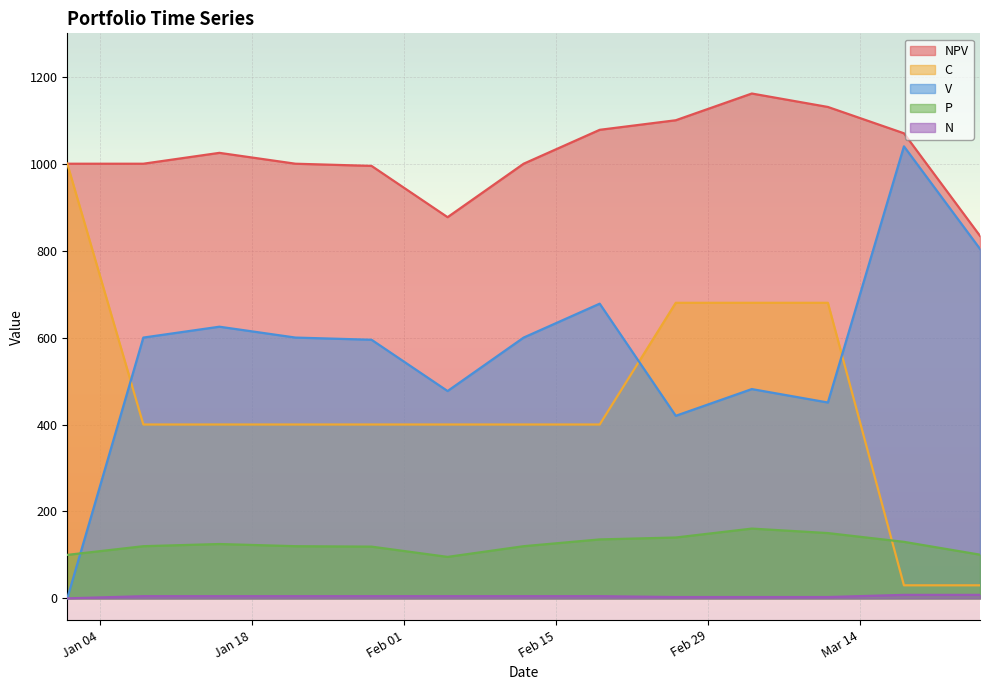

Which has a higher value, 2000-01-01 or 2000-03-18?

2000-03-18